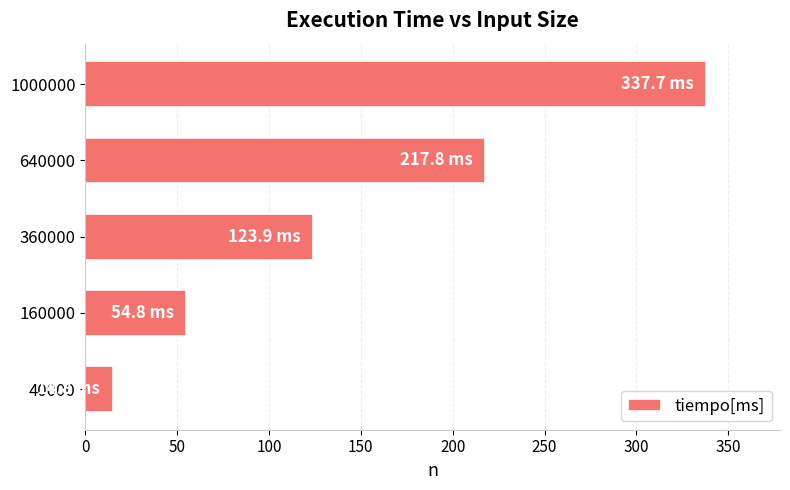

What is the difference between the maximum and second lowest values?

282.9